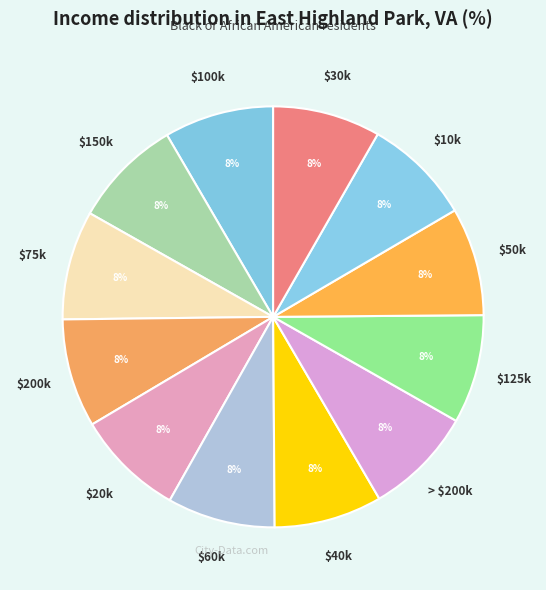

To the nearest percent, what is the average slice percentage?

8%